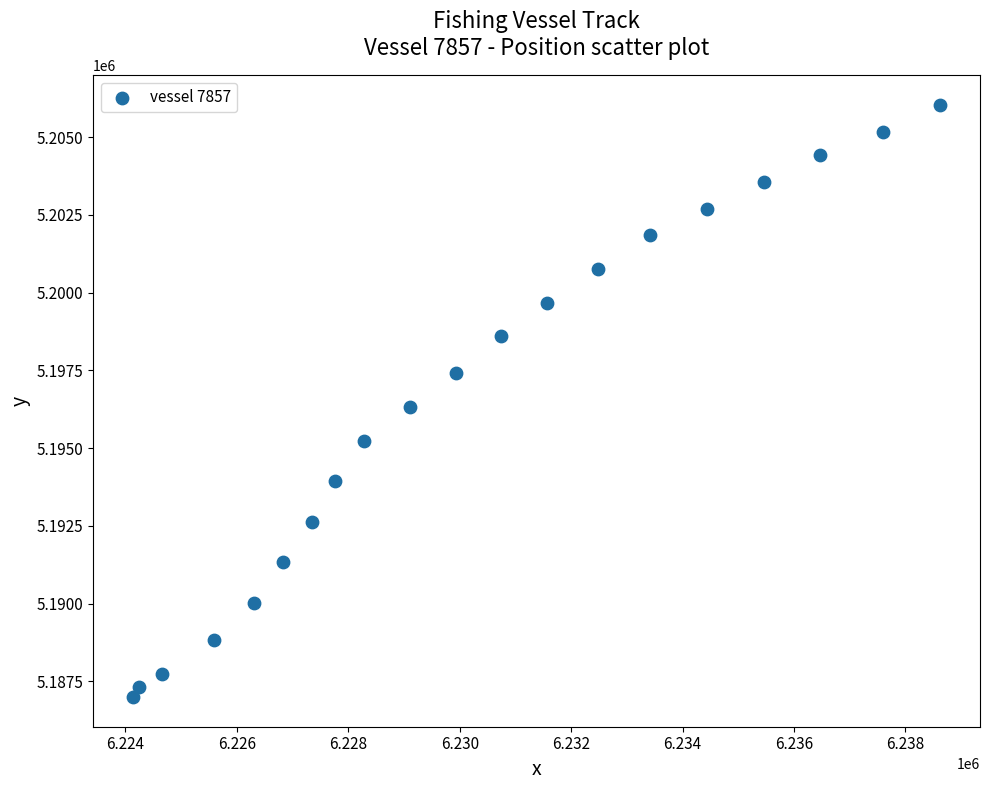

What is the range of Y values (max minus min)?

19035.9